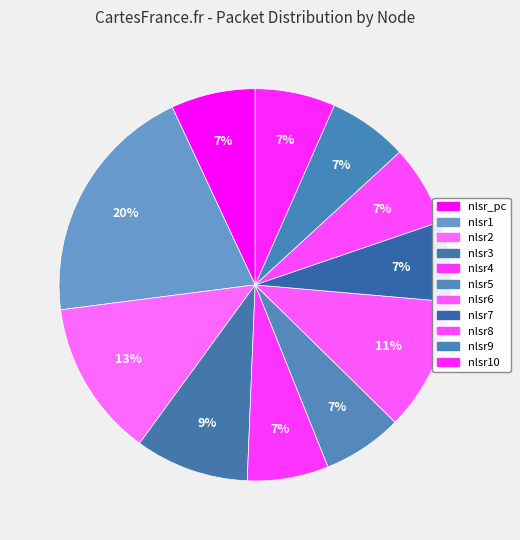

To the nearest percent, what is the combined percentage of nlsr5 and nlsr_pc?

14%